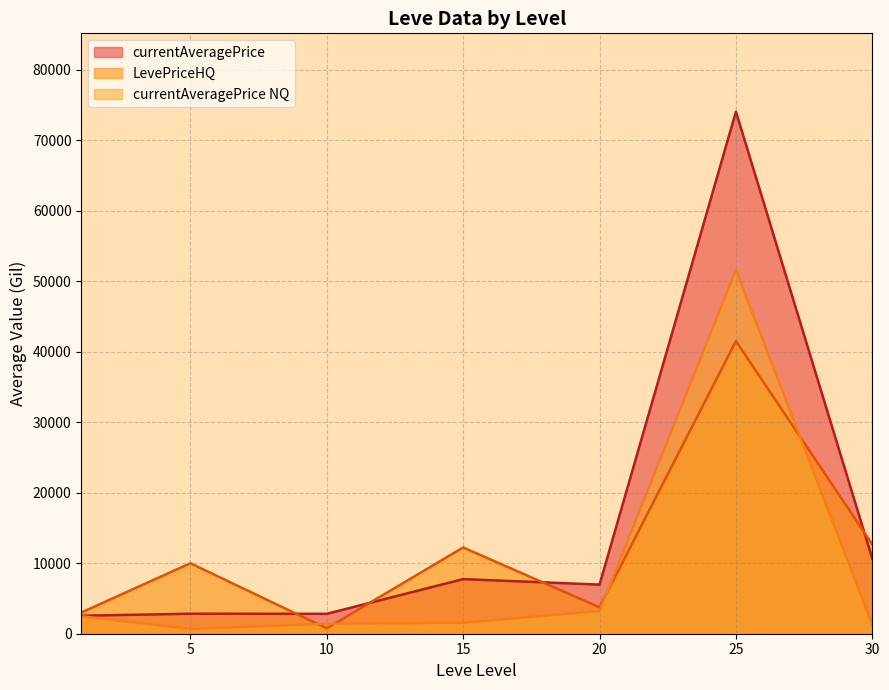

How many series are shown in this chart?

3